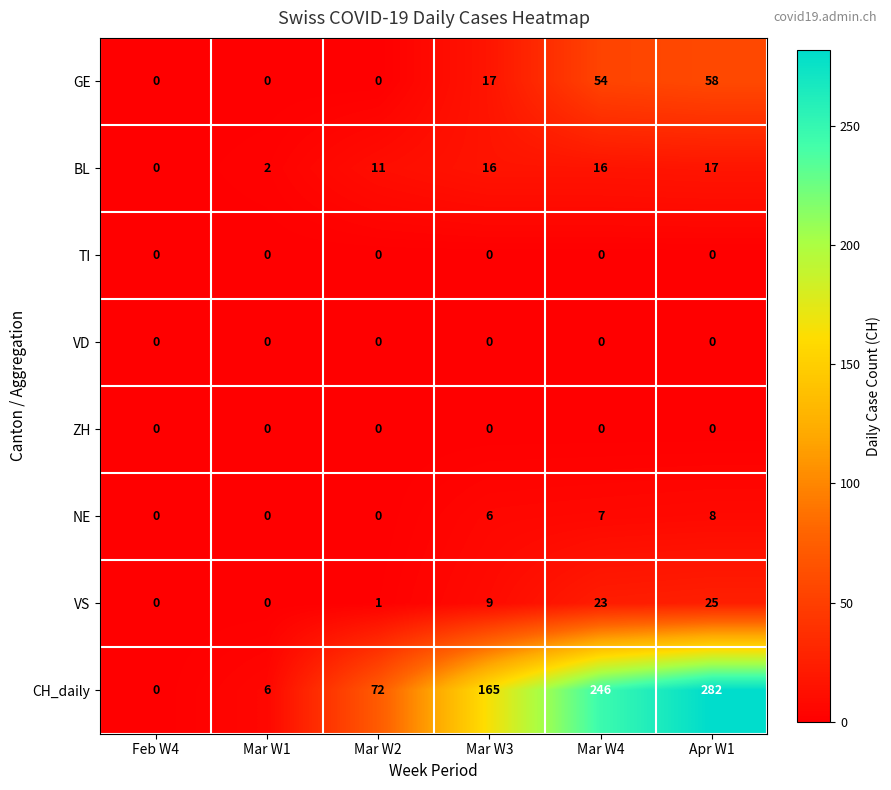

Which category has the highest value across all series?

Apr W1